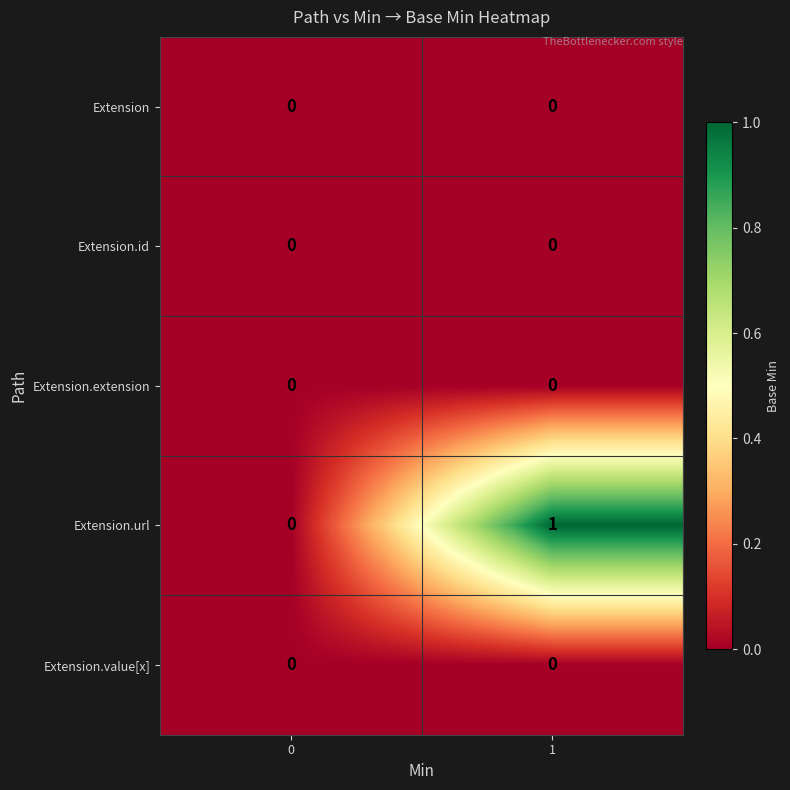

Reading left to right, transcribe all the data shown in this chart.

Extension: 0	0
Extension.id: 0	0
Extension.extension: 0	0
Extension.url: 0	1
Extension.value[x]: 0	0